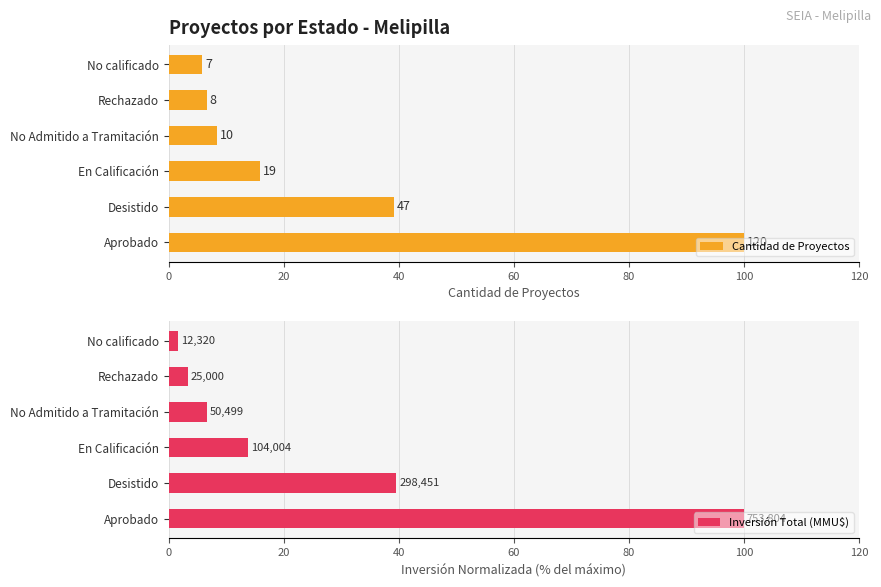

Rank the series by their average value, from lowest to highest.

Inversión Total (MMU$), Cantidad de Proyectos